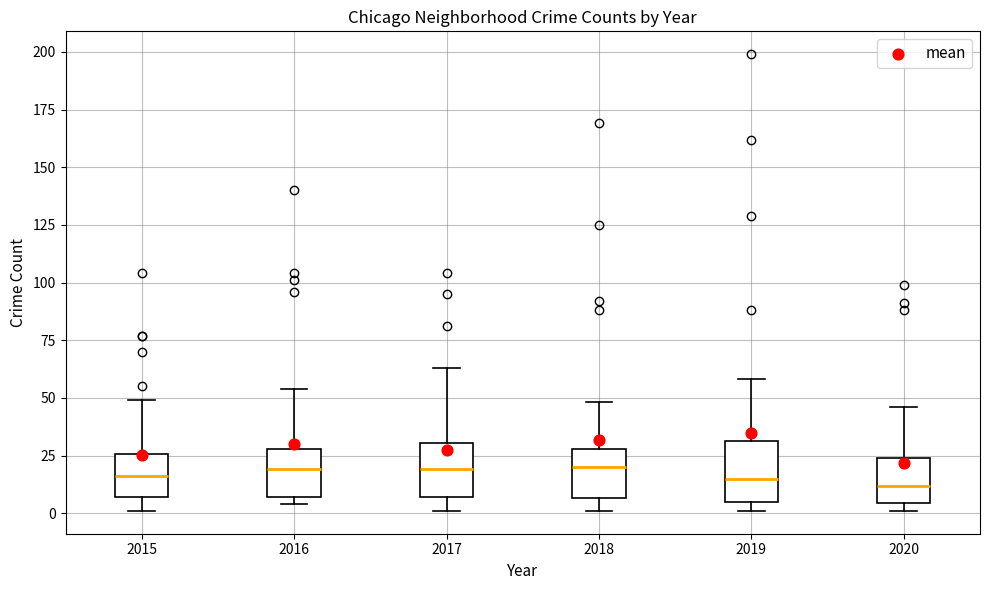

Where is the upper edge of the box at x = 2019 on the y-axis? The values are not printed on the chart, so give them approximately, as read against the axis.

30